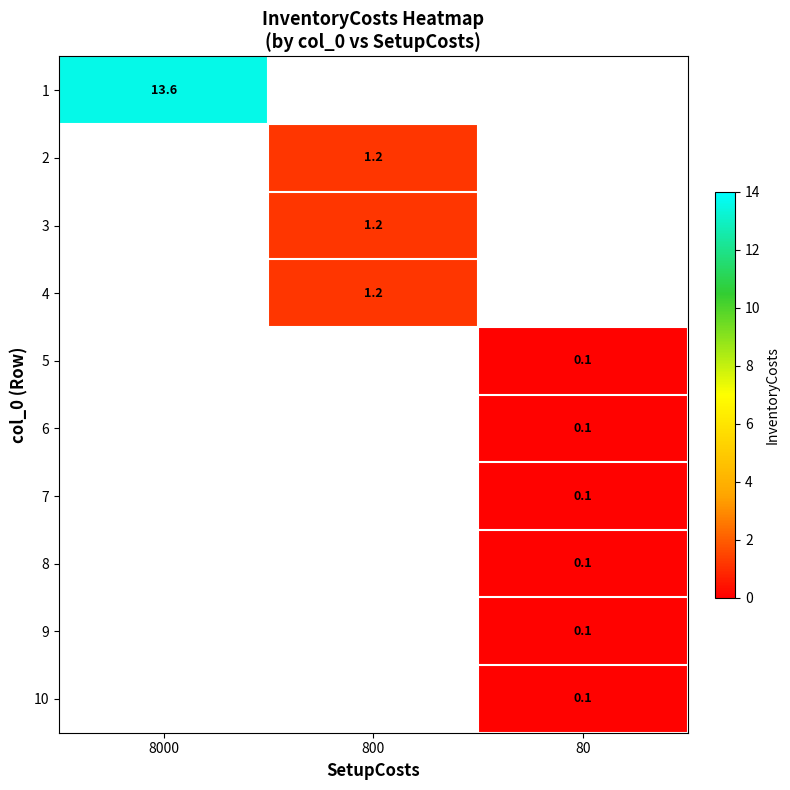

The 5 series shows 0.1 at 80. True or false?

True